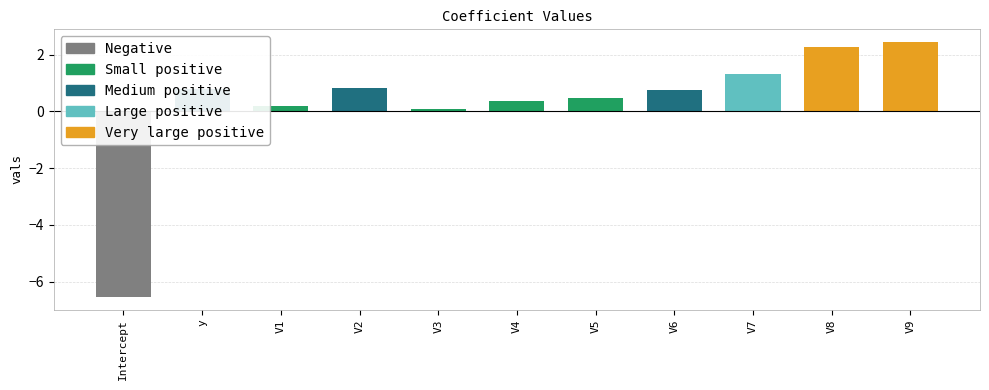

Reading left to right, extract all data points from this chart.

-6.5	0.8	0.2	0.8	0.1	0.4	0.5	0.8	1.3	2.3	2.4